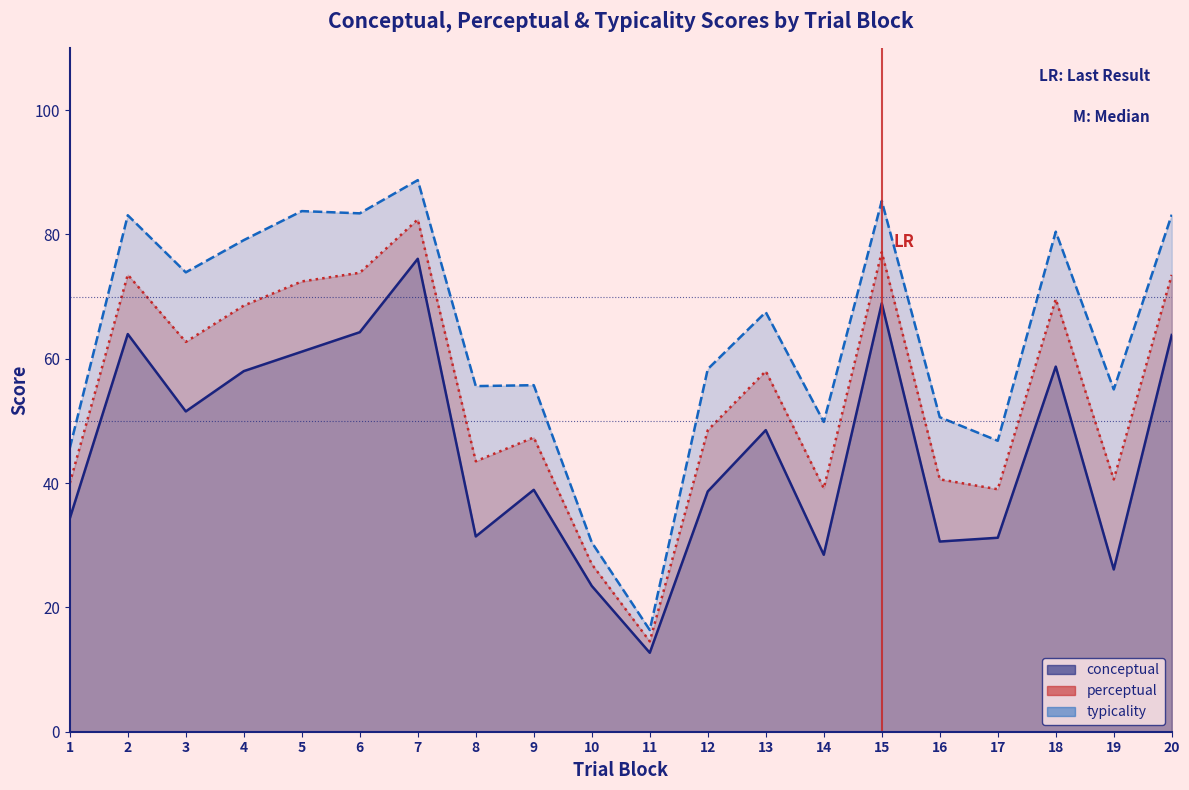

True or false: typicality has more than 1 interior local peaks.

True